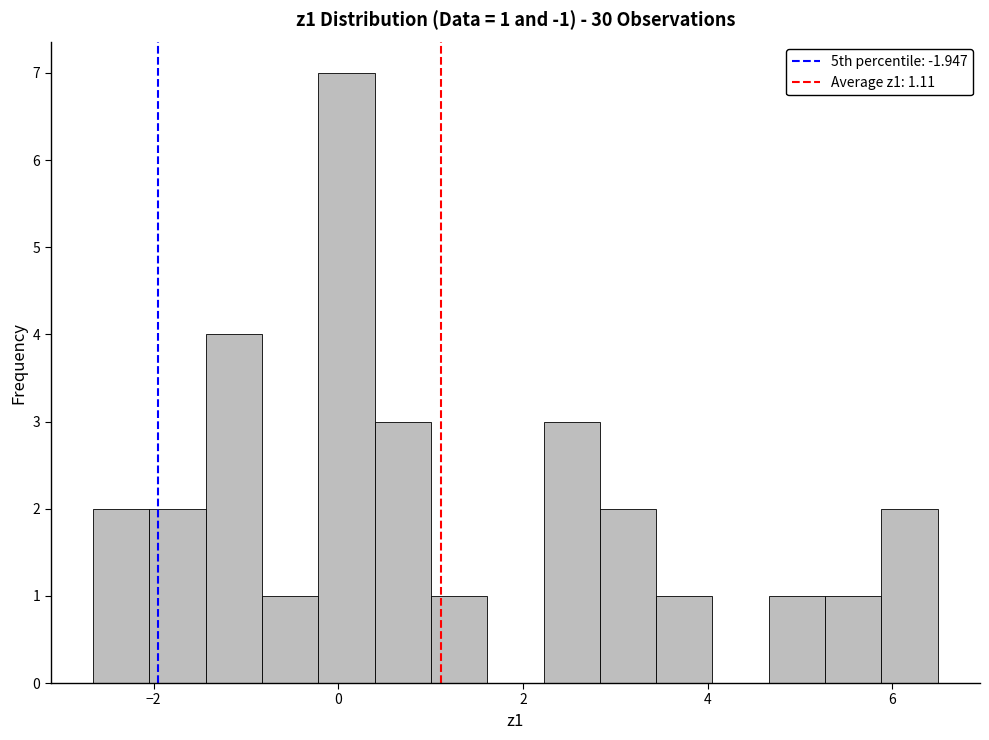

Read against the x-axis, roughly where is the centre of the tallest bar?

0.0